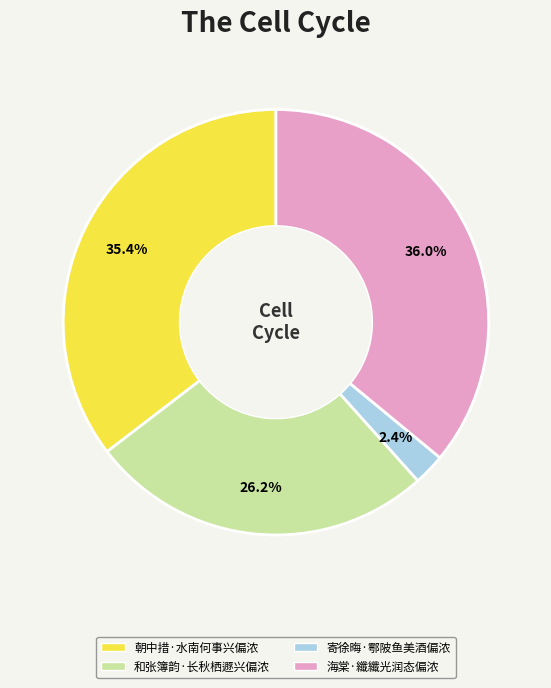

Which has a higher value, 朝中措·水南何事兴偏浓 or 和张簿韵·长秋栖遯兴偏浓?

朝中措·水南何事兴偏浓